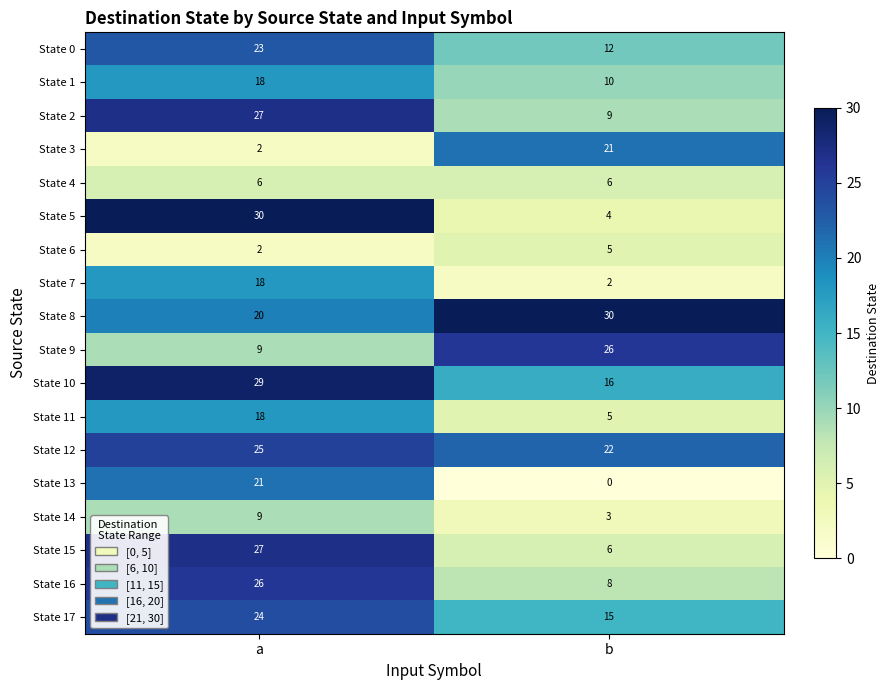

How many series are shown in this chart?

18